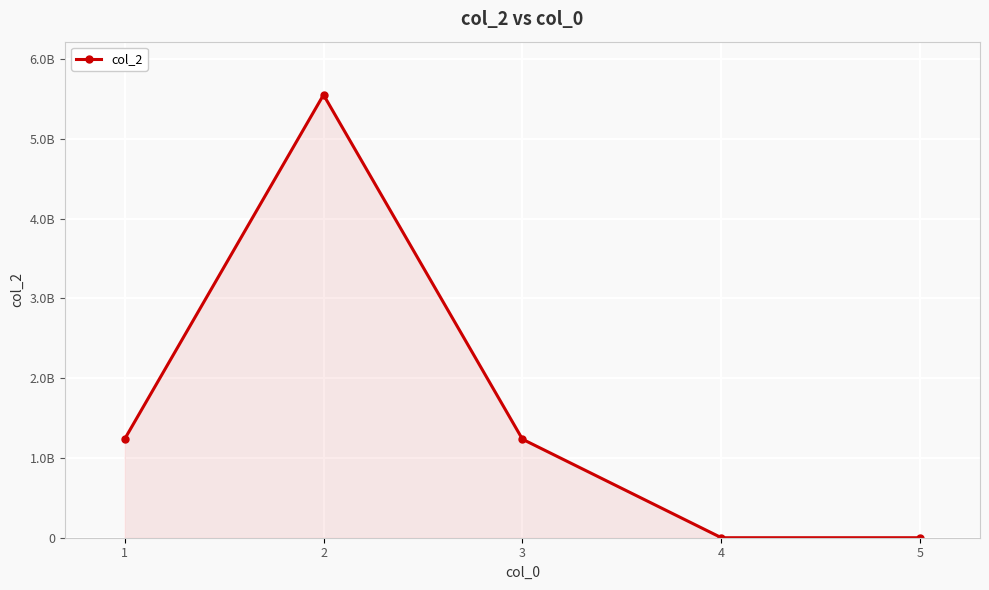

What is the difference between the maximum and minimum values?

5551222222